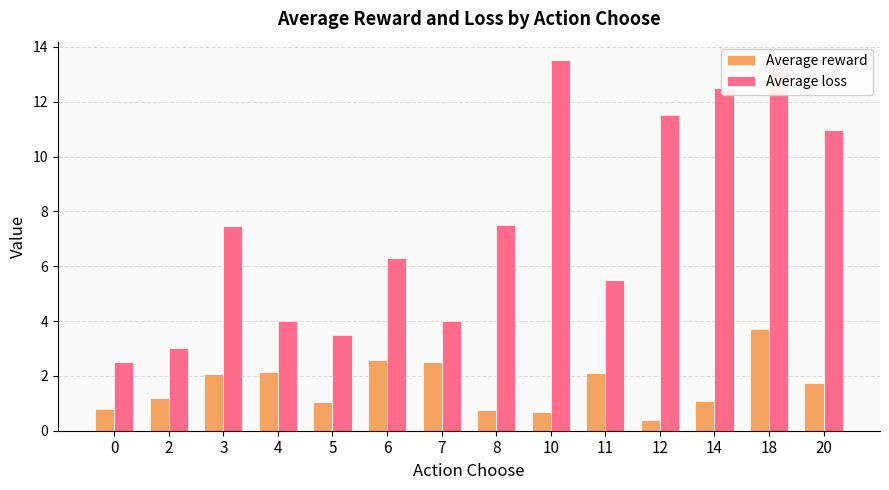

At 12, list the series in order from smallest to largest.

Average reward, Average loss